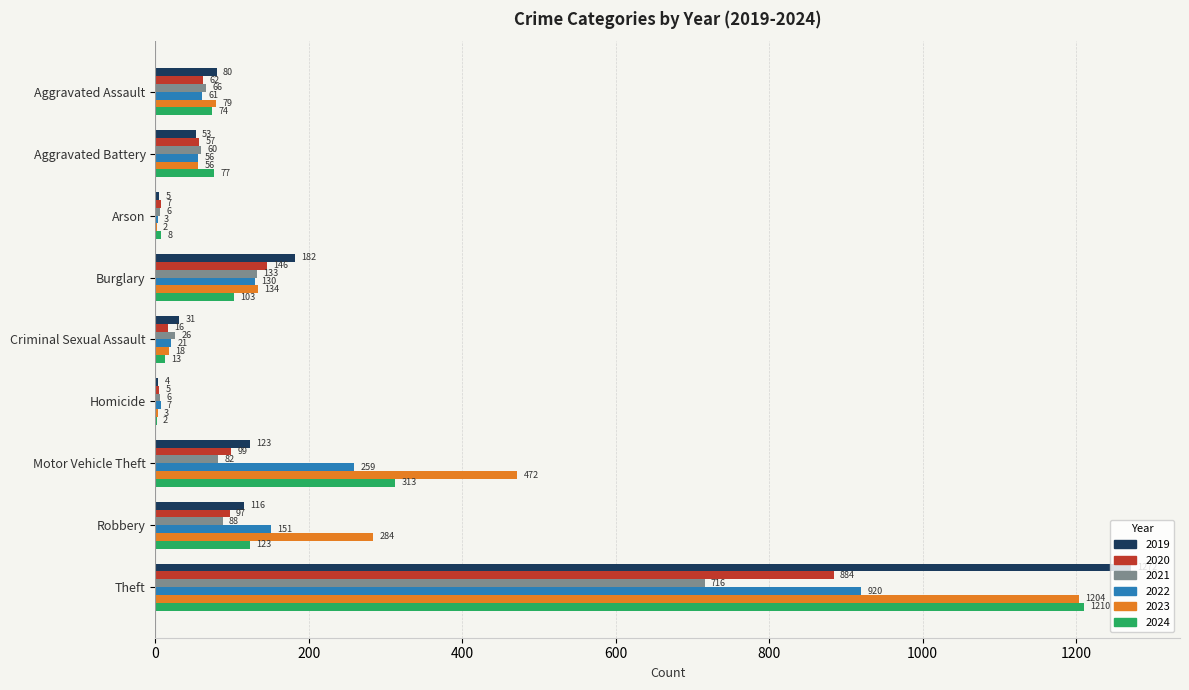

How many distinct data groups are displayed?

6